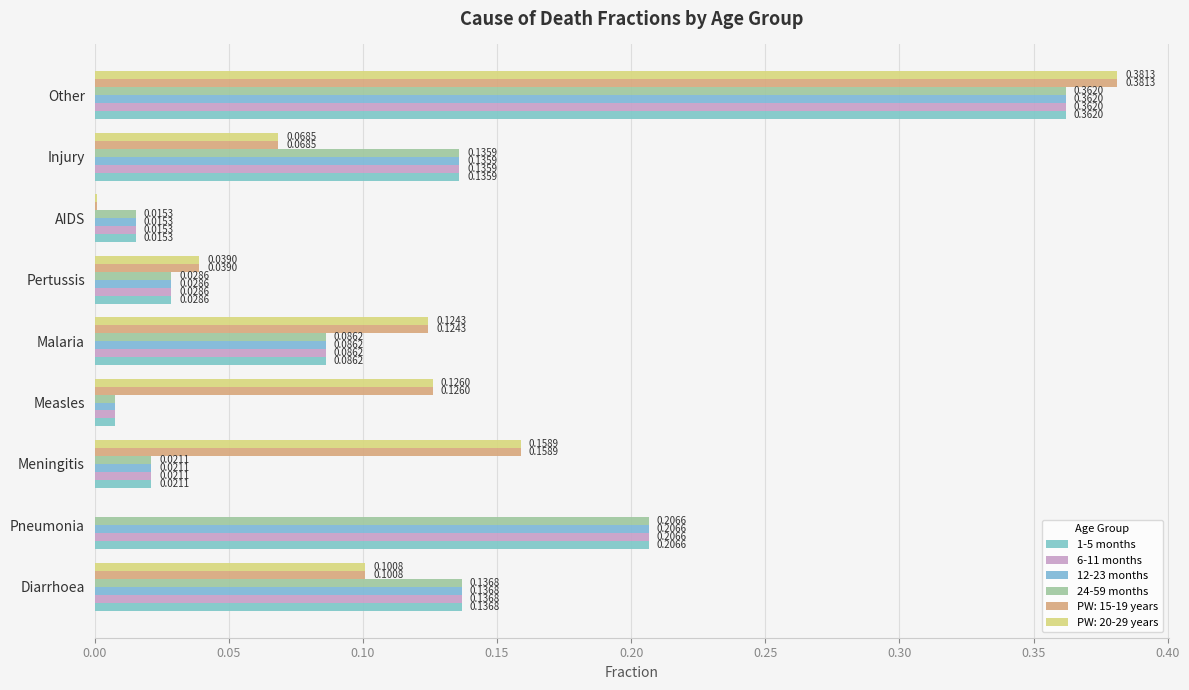

What is the maximum value shown in the chart?

0.4